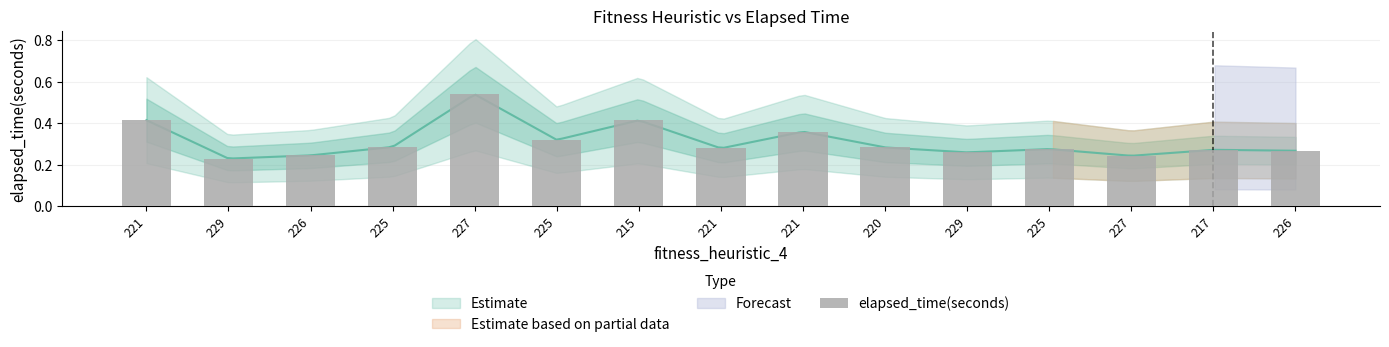

What is the greatest value displayed?

0.5